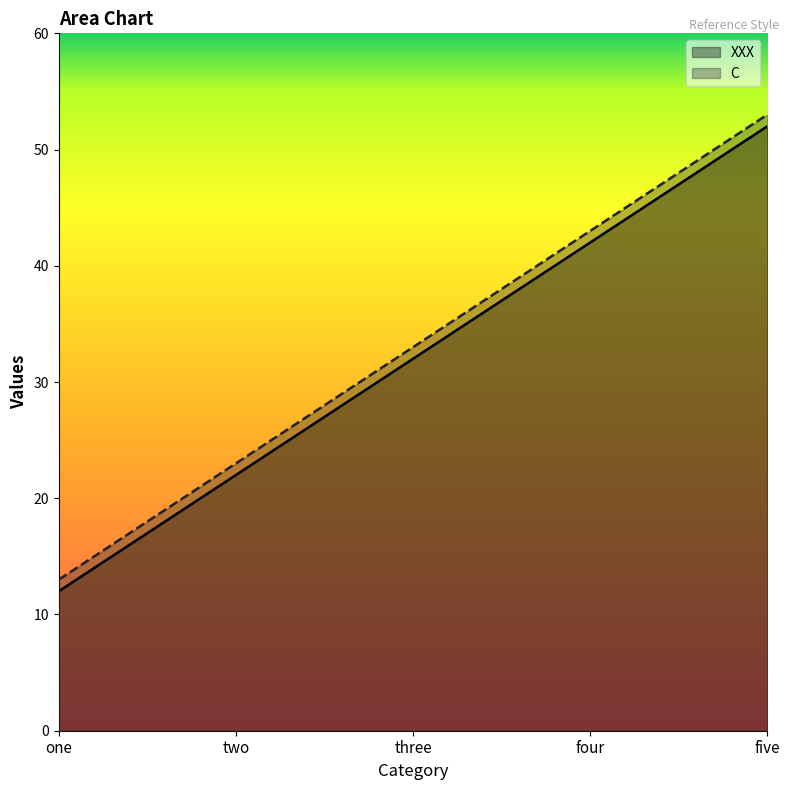

How many data points does each series have?

5